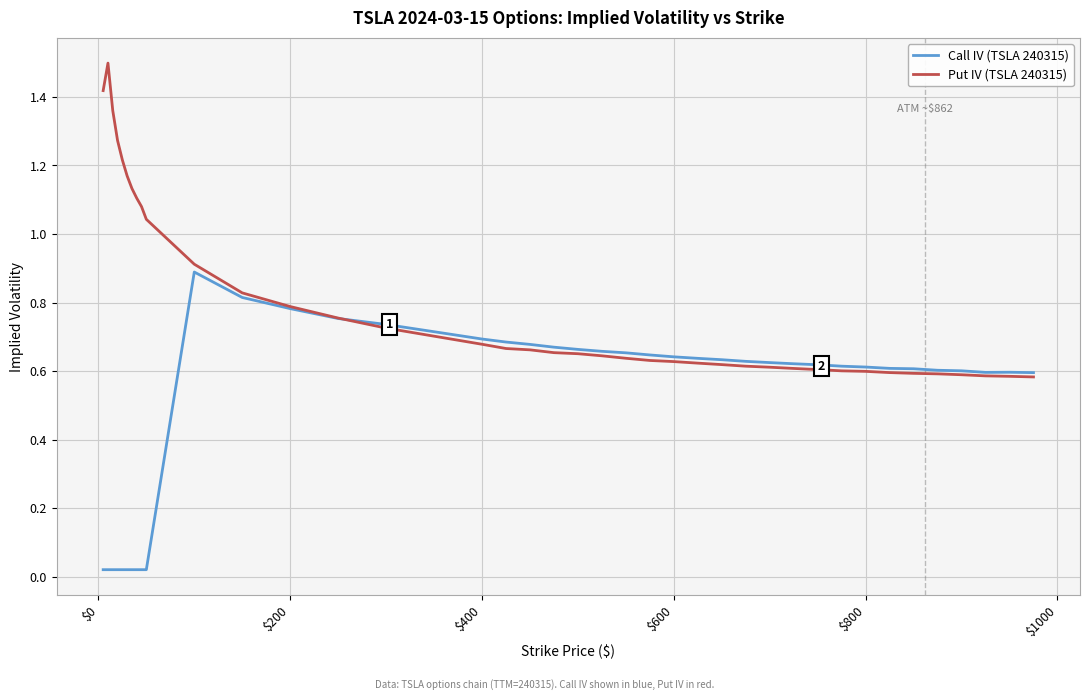

Rank the series by their average value, from lowest to highest.

Call IV (TSLA 240315), Put IV (TSLA 240315)